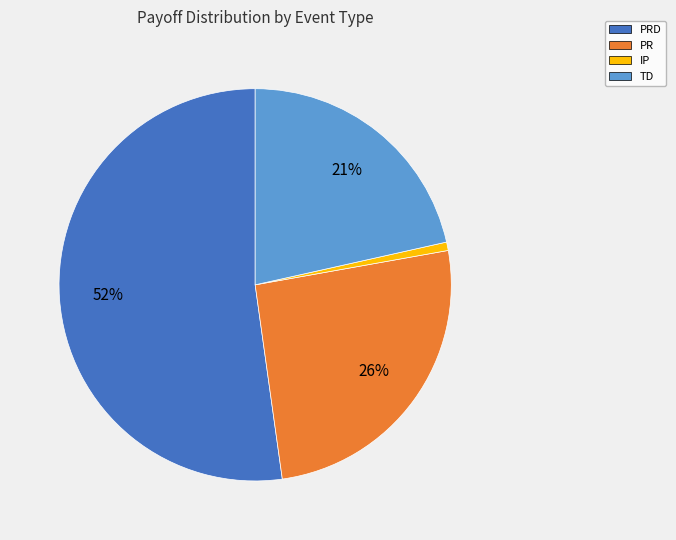

Is there any slice that represents more than half of the pie?

Yes